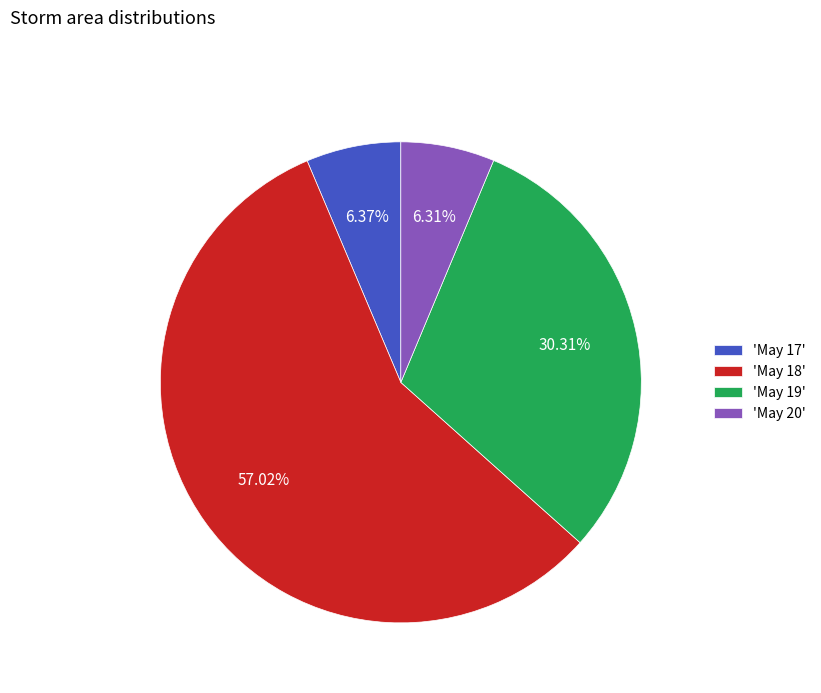

Between 'May 19' and 'May 17', which is larger?

'May 19'